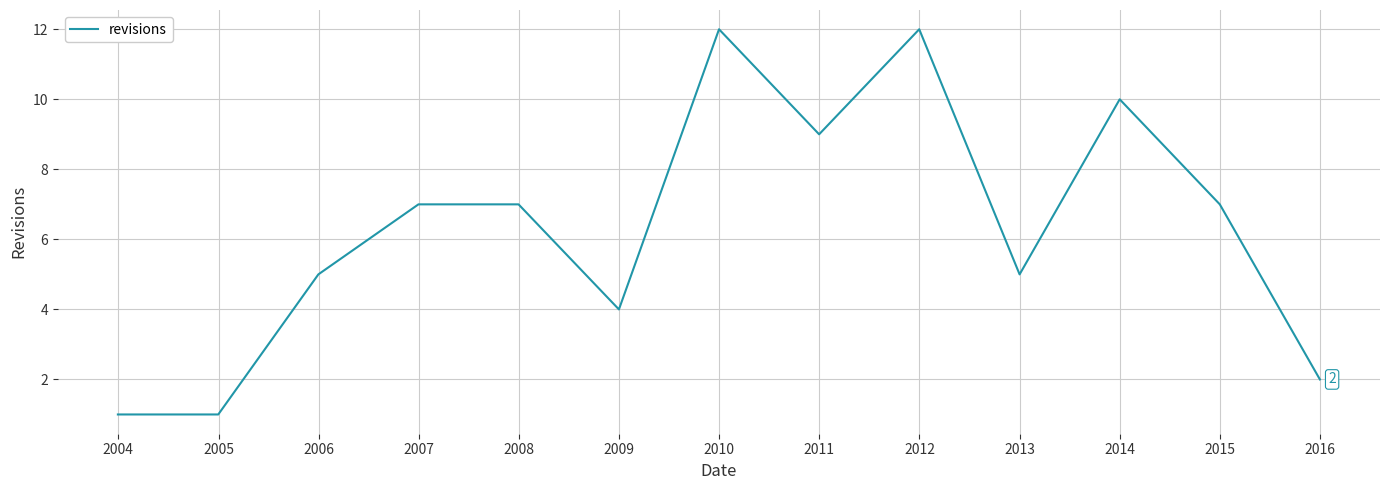

How many lines are shown in the chart?

1